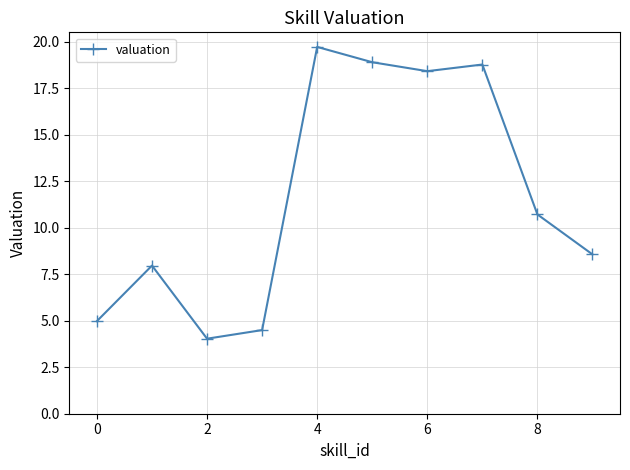

Does the chart display data point markers on the line(s)?

Yes